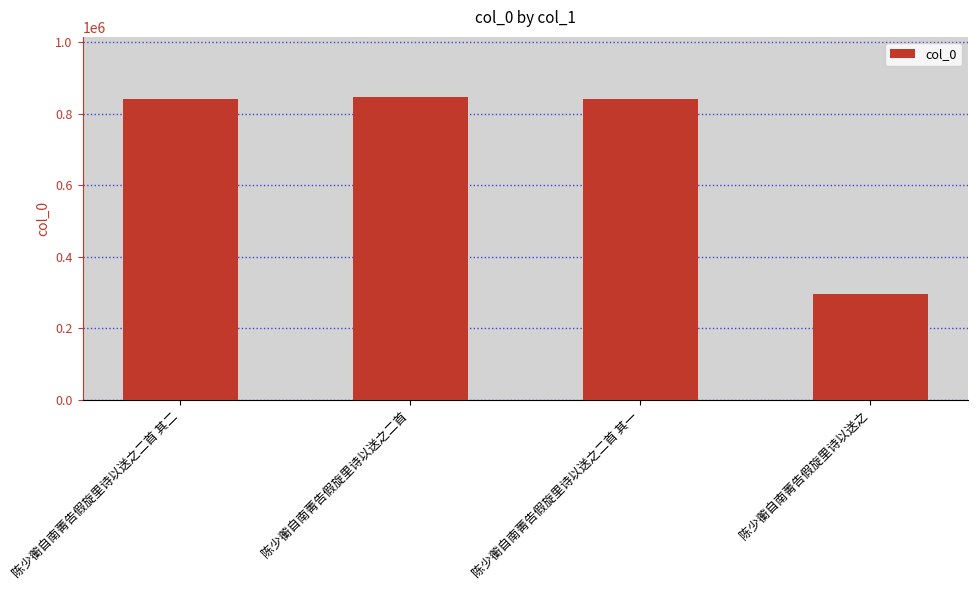

Which label corresponds to the smallest value in the chart?

陈少蘅自南菁告假旋里诗以送之